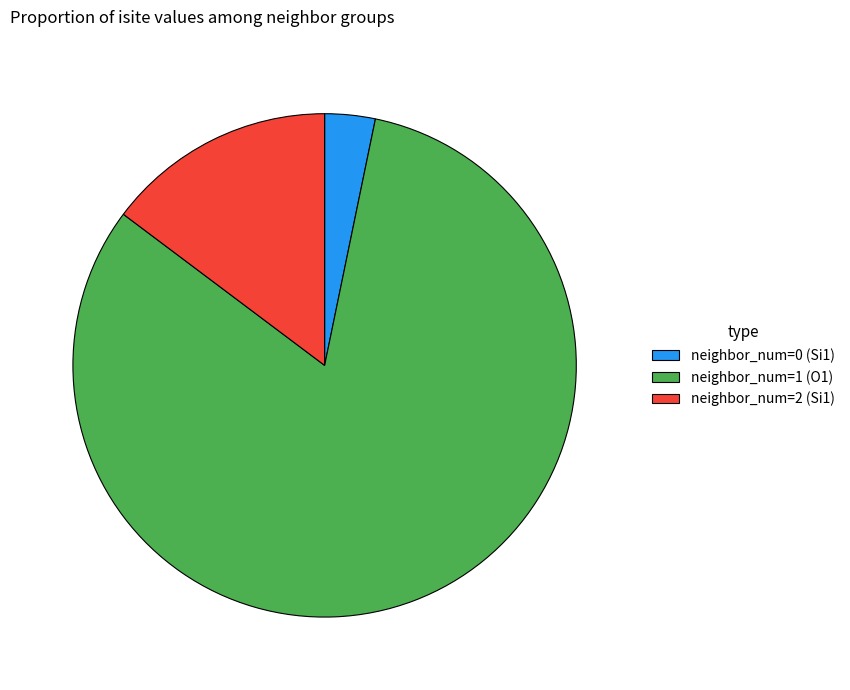

Is there a majority slice in this chart?

Yes